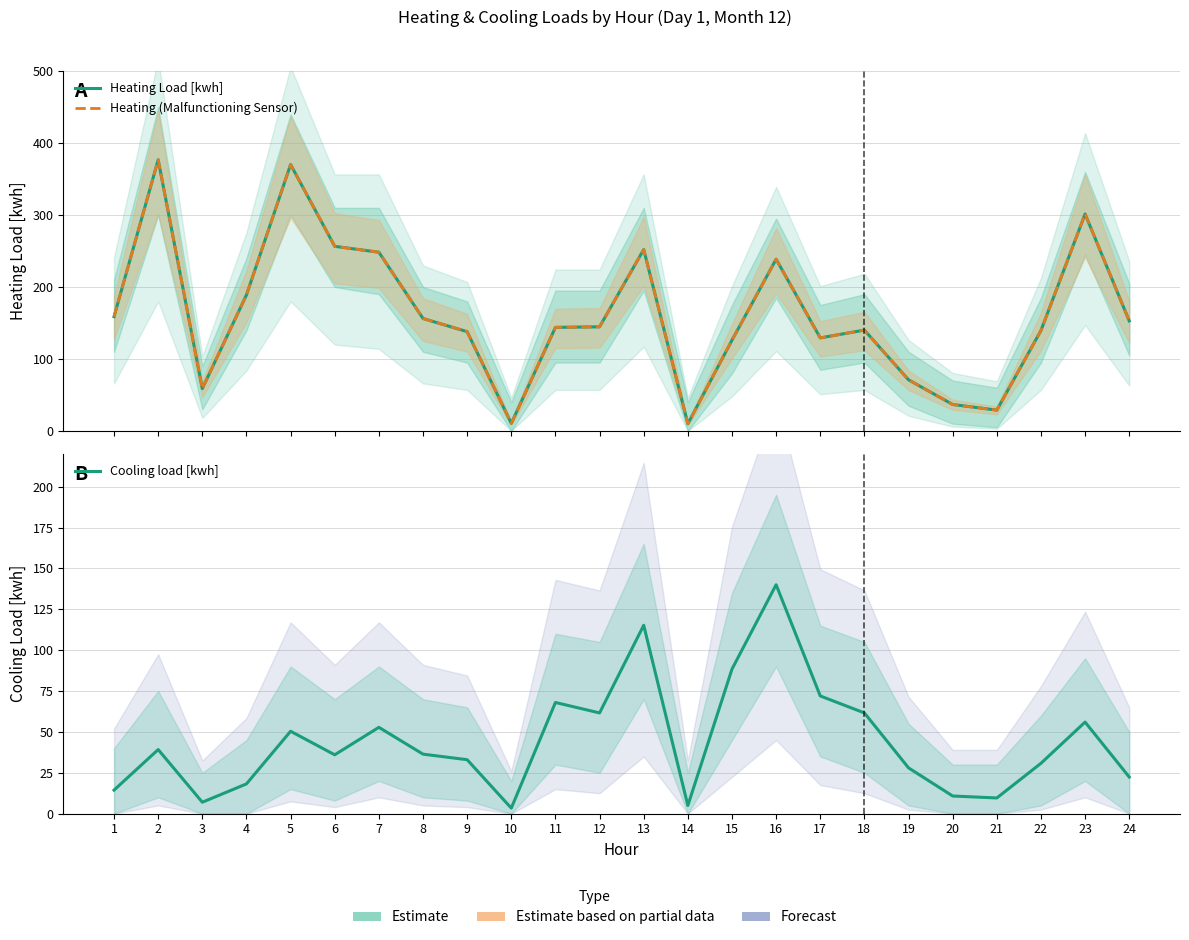

True or false: Heating Load [kwh] and Cooling load [kwh] cross at least once.

False